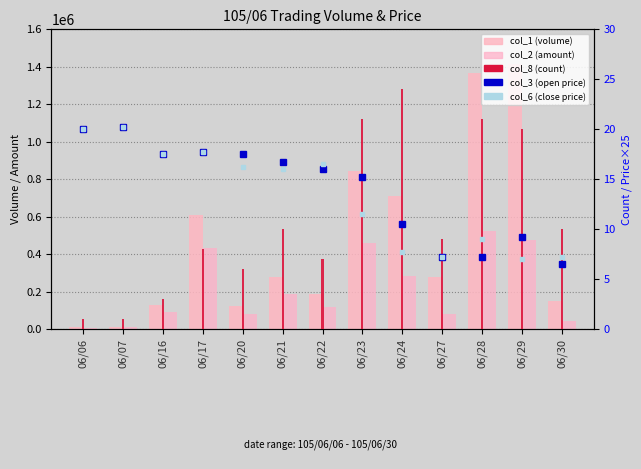

Rank the categories by col_8 (count) value from highest to lowest.

06/24, 06/23, 06/28, 06/29, 06/21, 06/30, 06/27, 06/17, 06/22, 06/20, 06/16, 06/06, 06/07